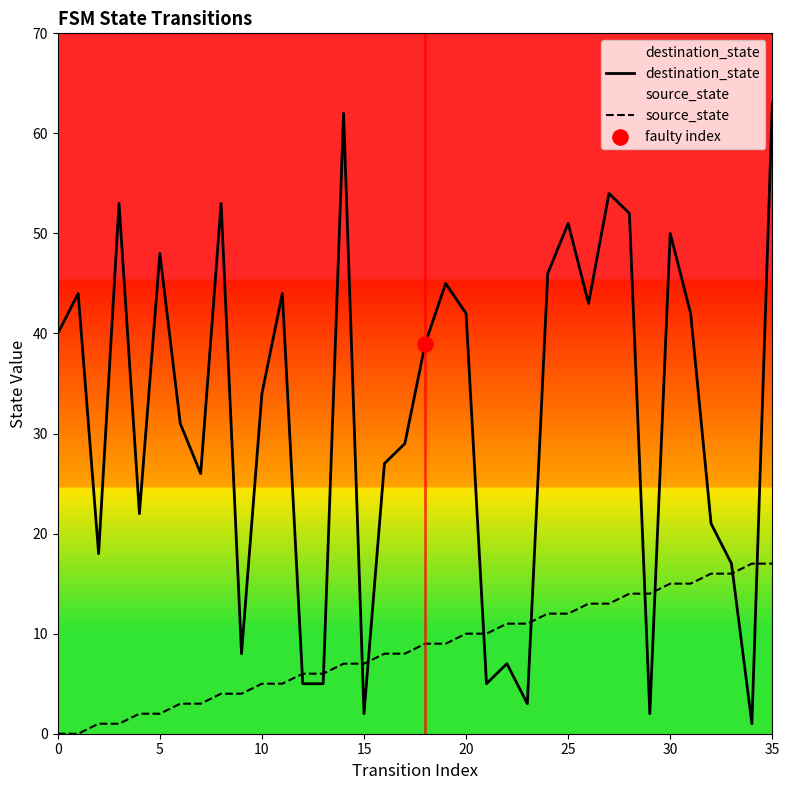

At which category is the sum across all series the highest?

35